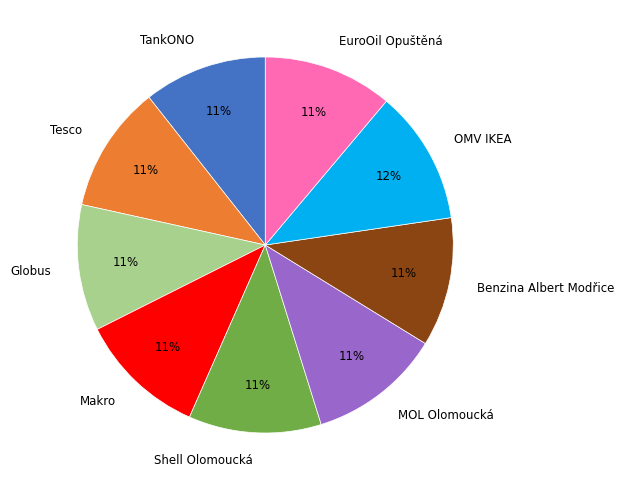

To the nearest percent, what is the combined percentage of Benzina Albert Modřice and EuroOil Opuštěná?

22%